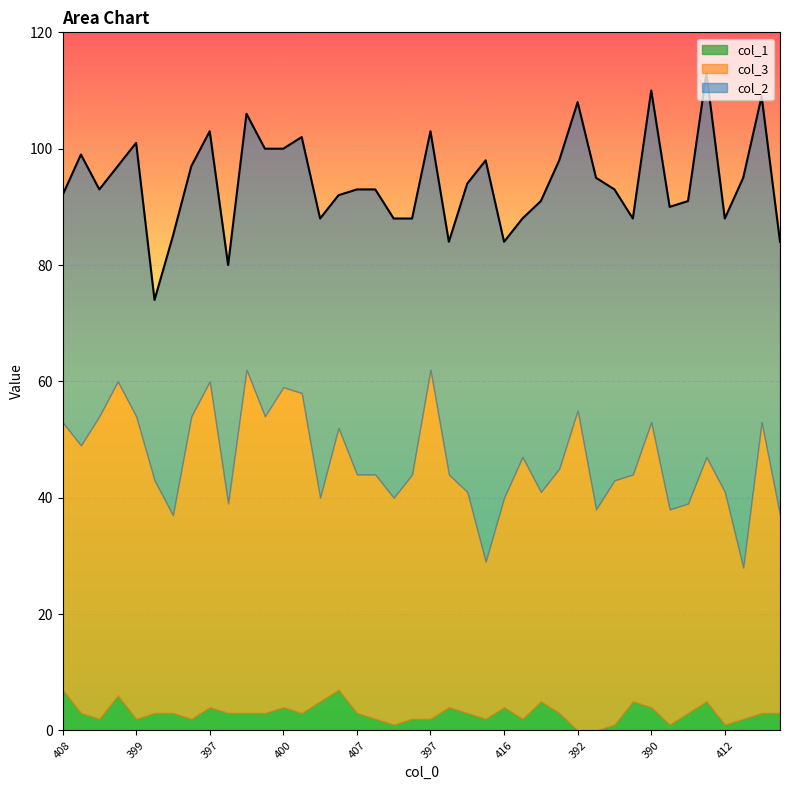

How many distinct data groups are displayed?

3